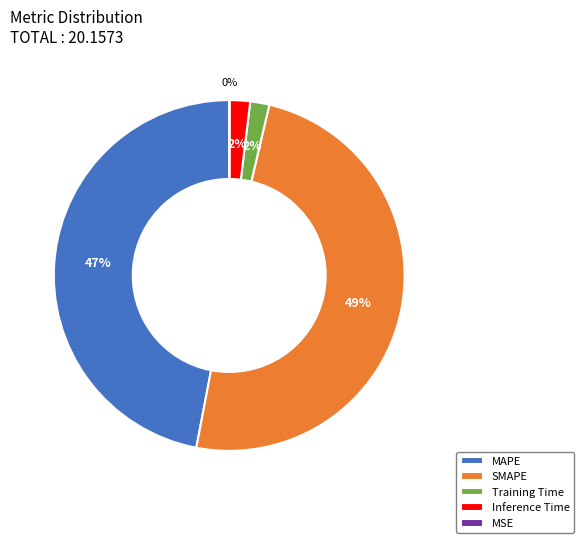

Between SMAPE and Inference Time, which is larger?

SMAPE